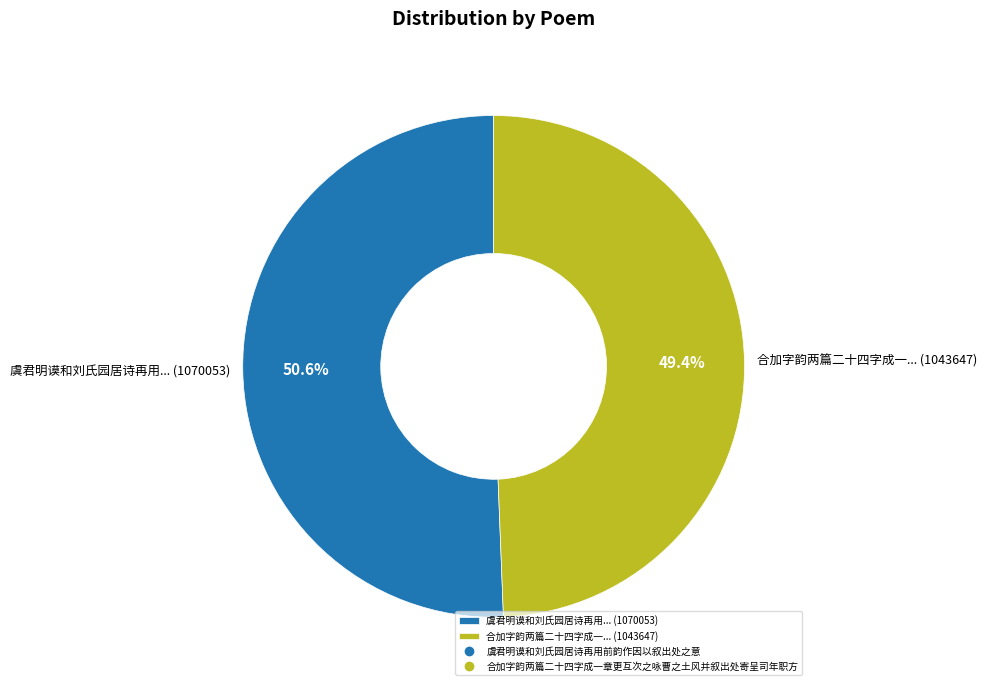

Combined, what portion of the pie is 虞君明谟和刘氏园居诗再用... (1070053) and 合加字韵两篇二十四字成一... (1043647)?

100.0%